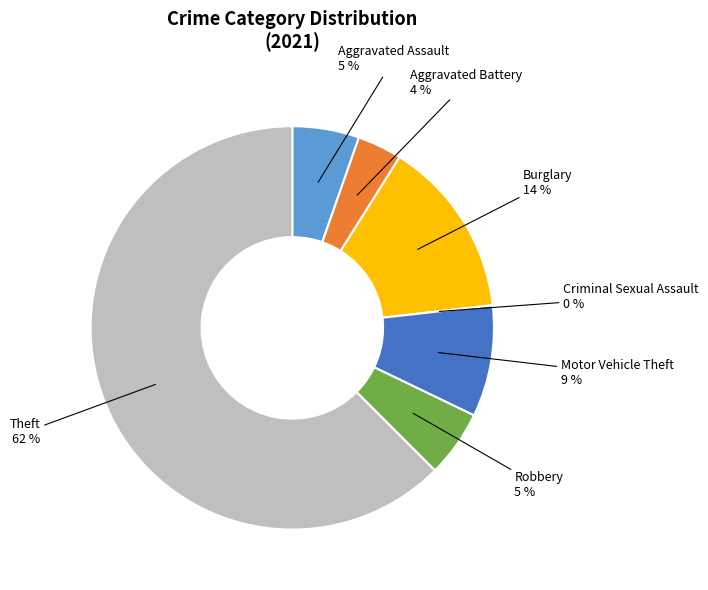

Count the number of slices in the pie.

7